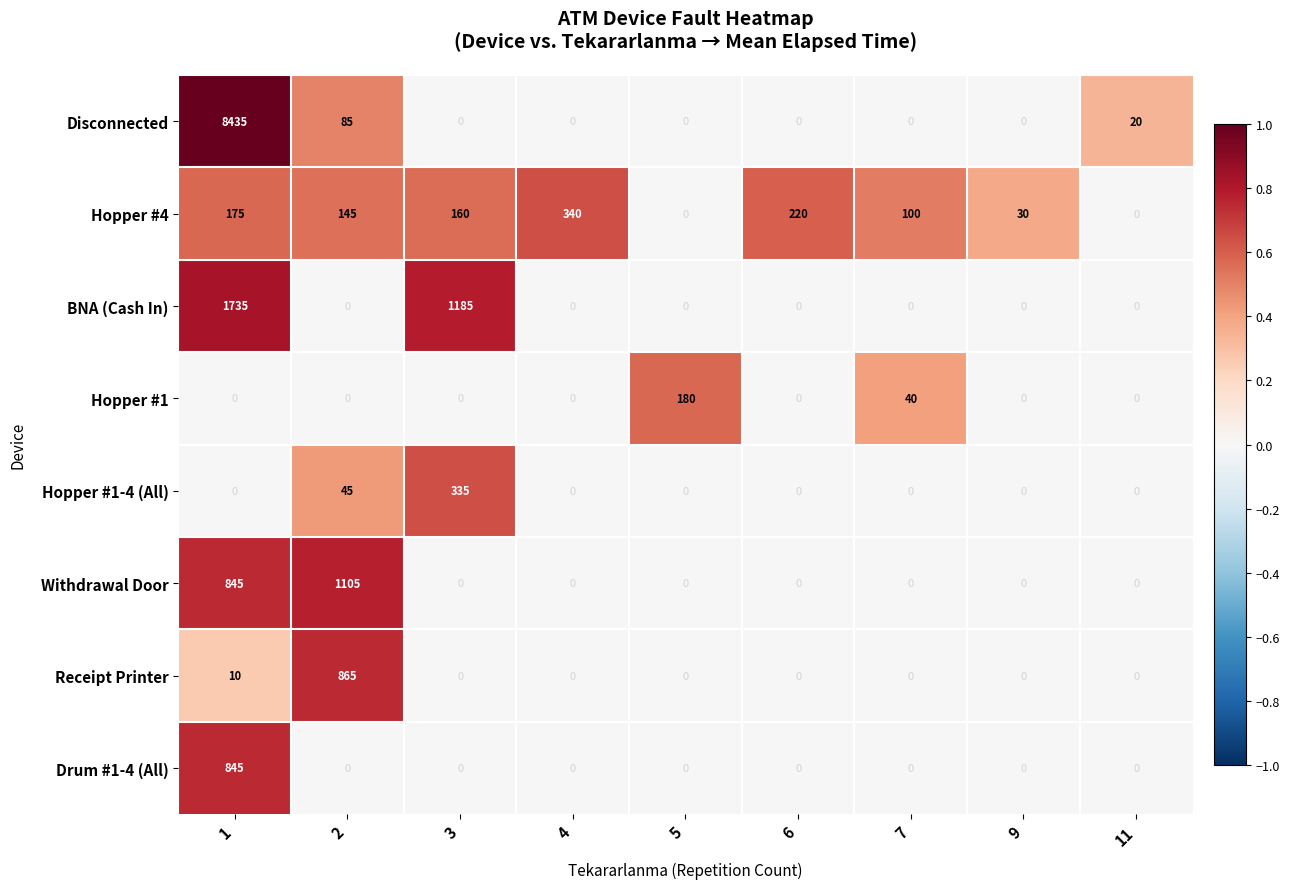

The Receipt Printer series shows 400 at 5. True or false?

False